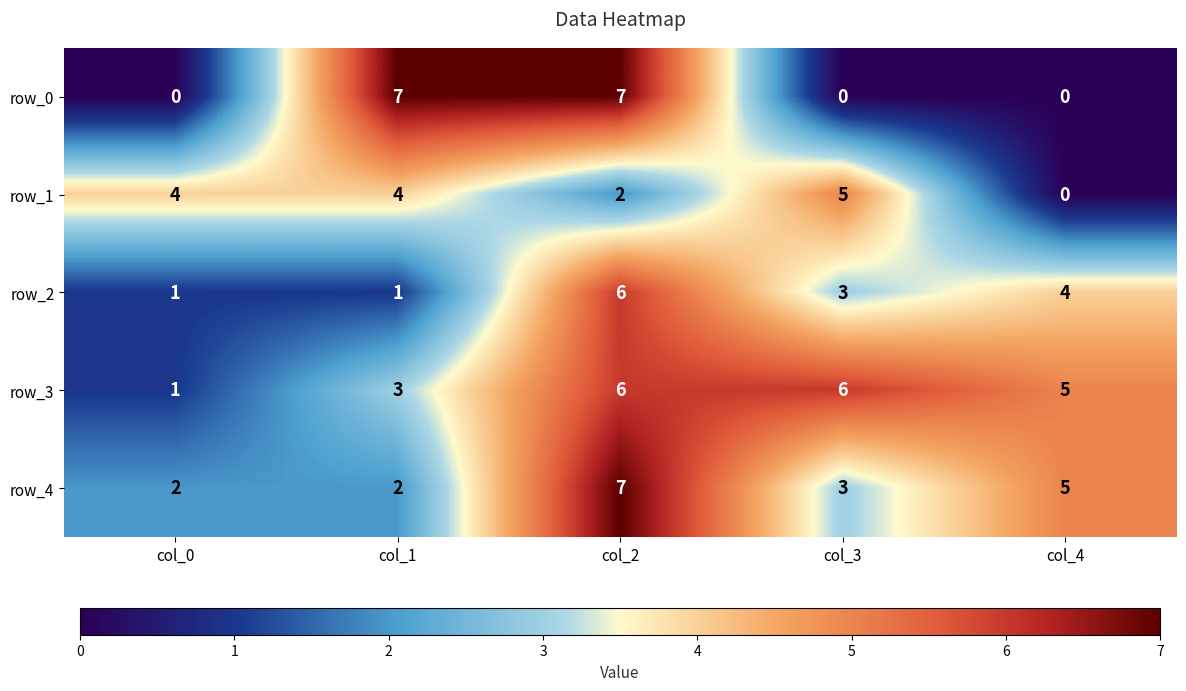

What is the difference between the highest and lowest values at col_1?

6